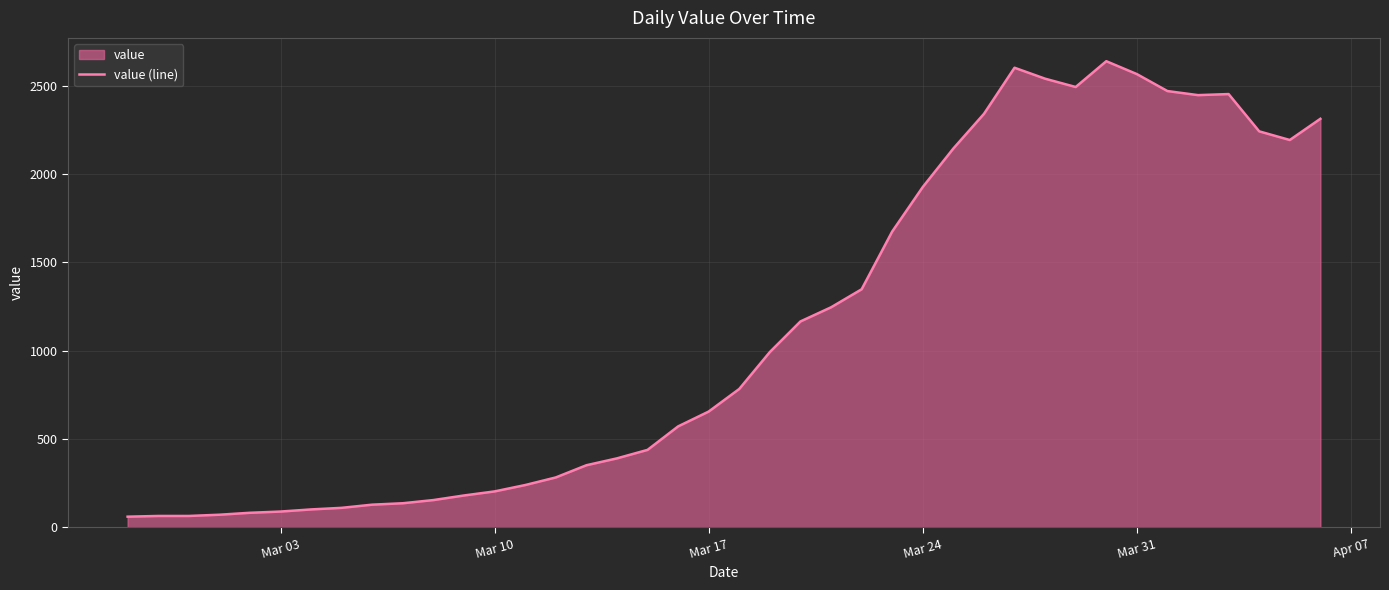

What is the greatest value displayed?

2639